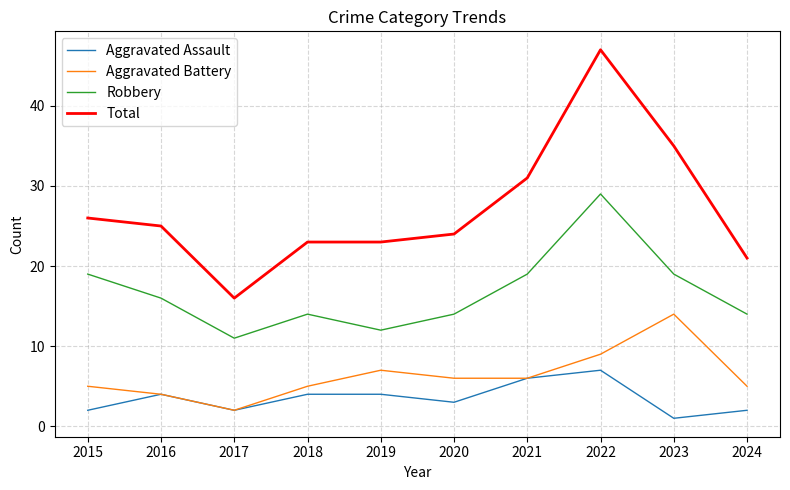

What is the total value across all series at 2017?

31